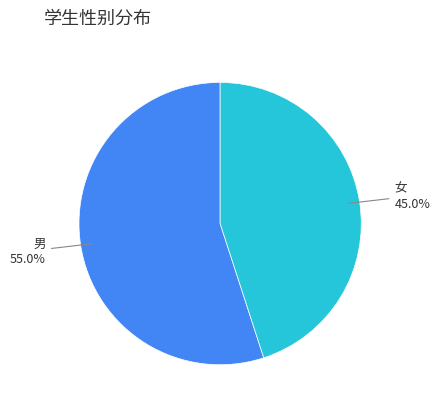

To the nearest percent, what is the average slice percentage?

50%